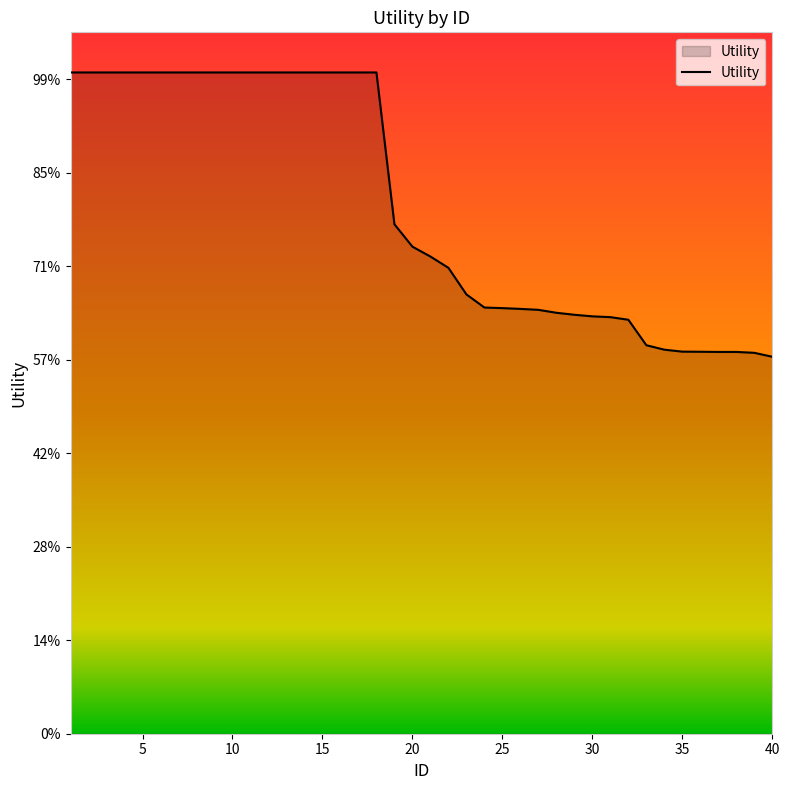

Is this an area chart (filled region under the line)?

Yes